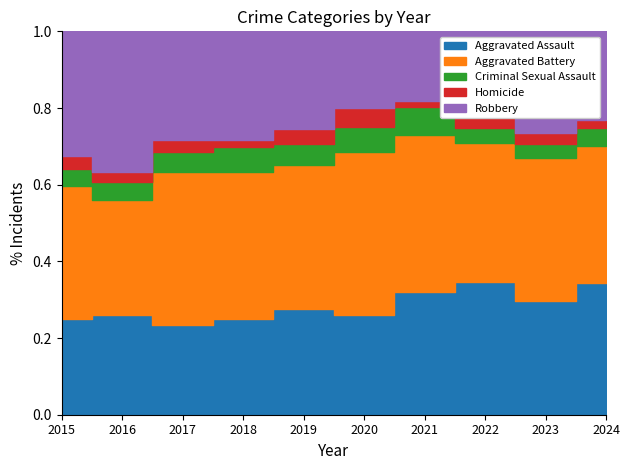

Reading right to left, transcribe all the data shown in this chart.

Aggravated Assault: 163	138	153	135	90	108	95	108	125	109
Aggravated Battery: 170	175	160	173	146	147	147	184	145	151
Criminal Sexual Assault: 22	17	17	31	23	22	25	25	22	19
Homicide: 10	13	20	6	17	15	7	14	13	15
Robbery: 110	124	91	77	69	100	108	131	177	141